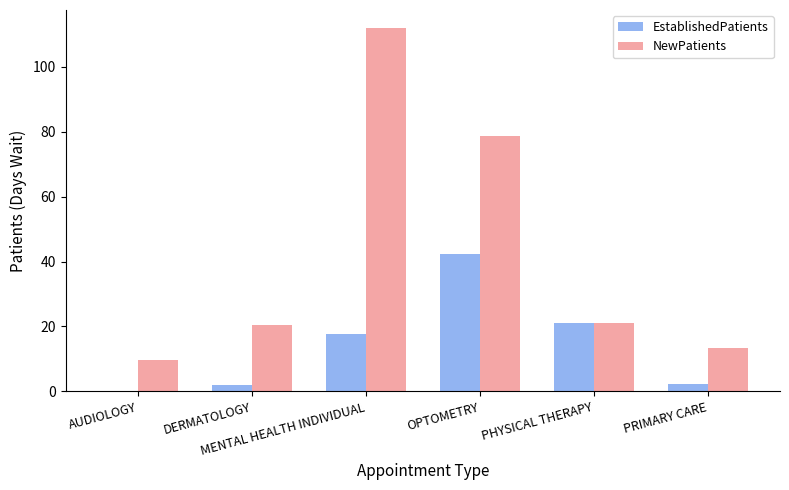

What is the maximum value for EstablishedPatients?

42.2